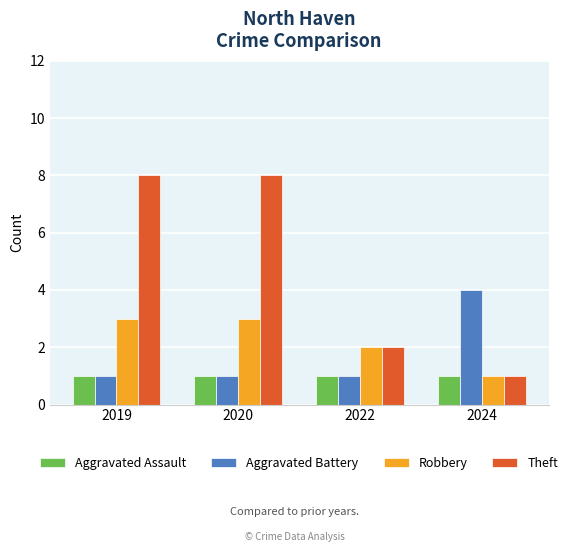

Count the Theft values in the range 2 to 8.

3